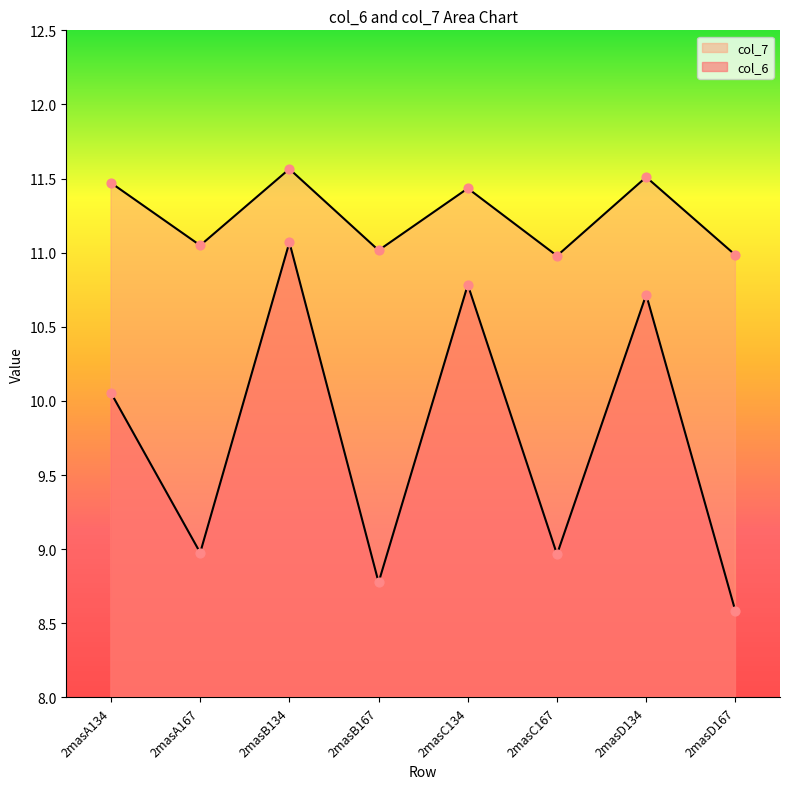

Which series has the largest total across all categories?

col_7